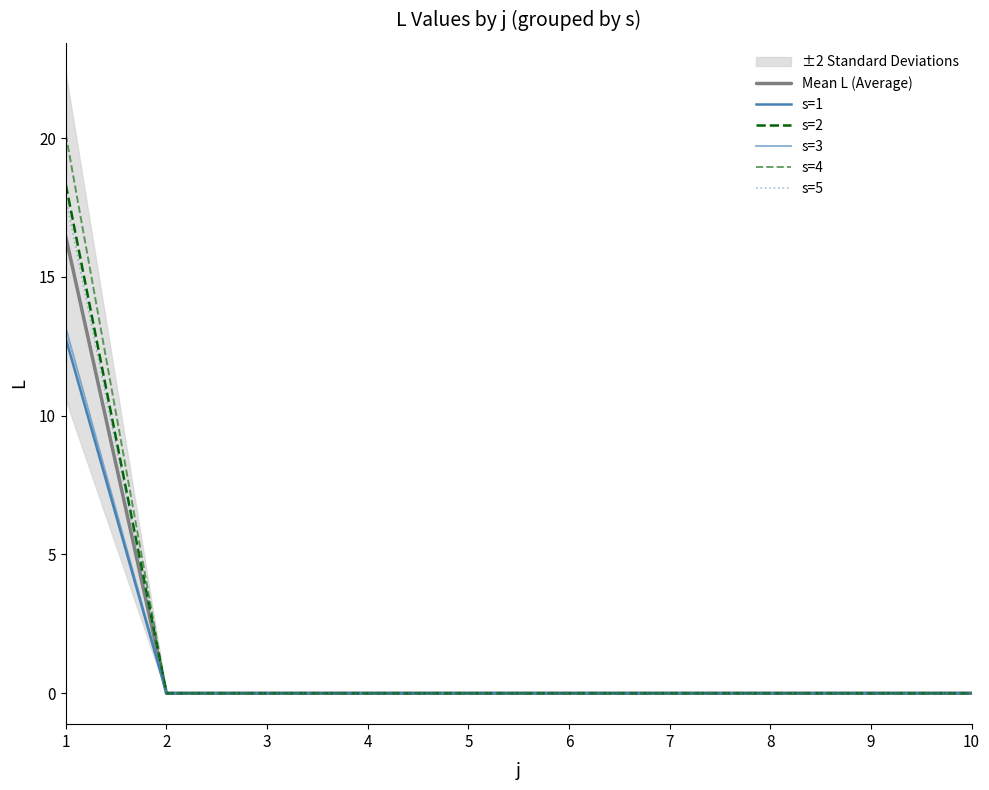

Between 3 and 9, which series saw the biggest shift?

Mean L (Average)